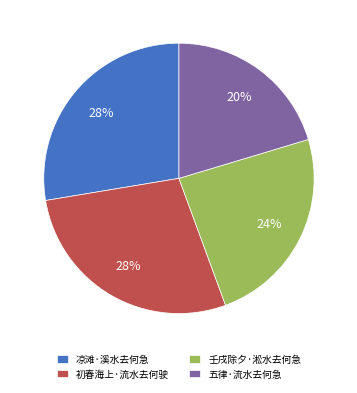

Which category has the smallest portion of the pie?

五律·流水去何急